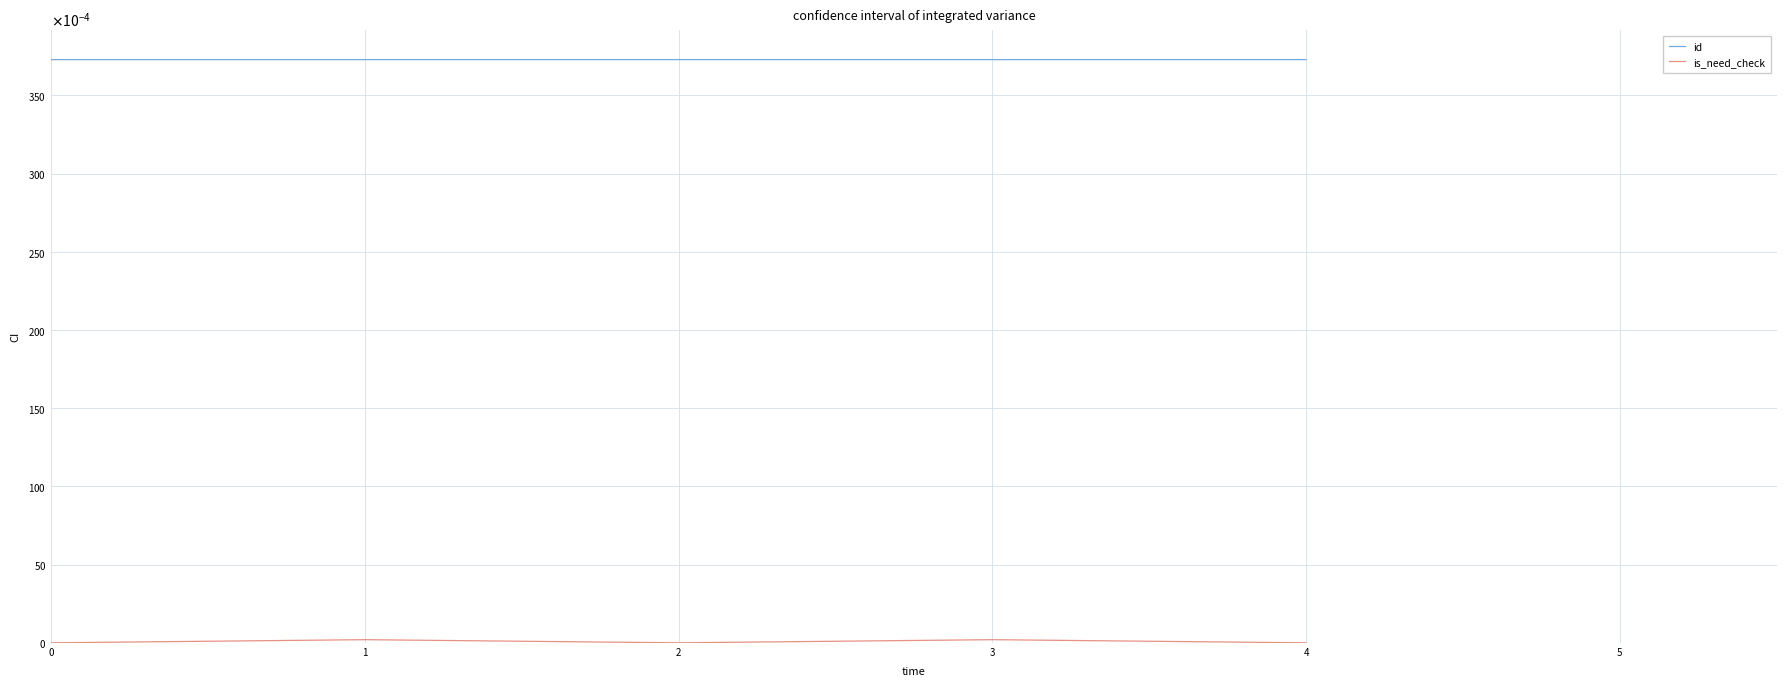

Which series changed the most between 1 and 4?

is_need_check